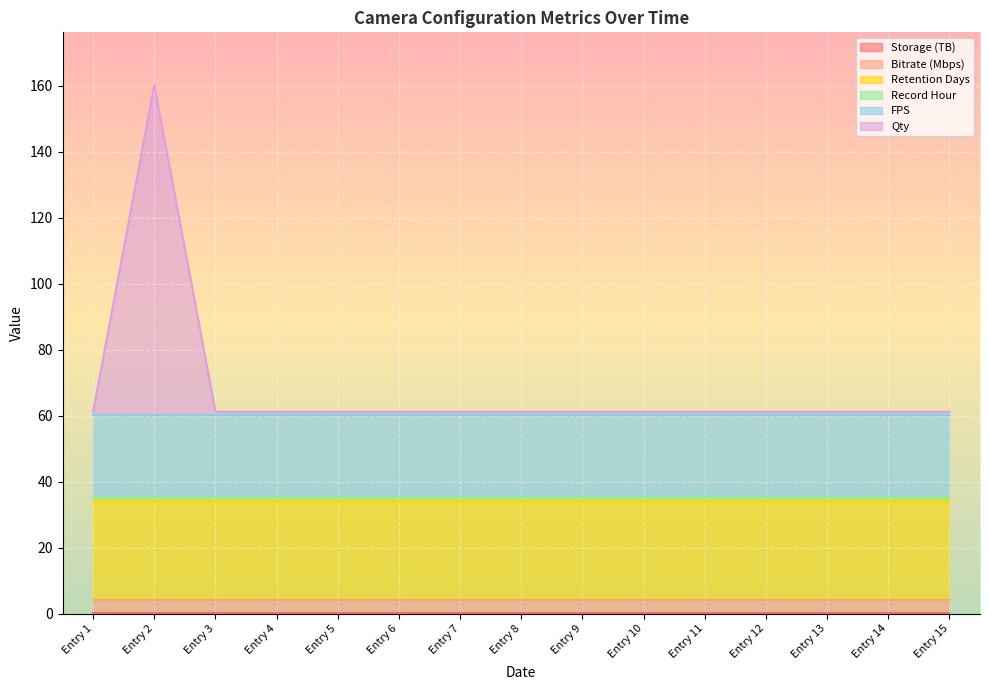

Reading left to right, extract all data points from this chart.

Storage (TB): 2025-07-15=0.1	2025-07-15=0.1	2025-07-15=0.1	2025-07-15=0.1	2025-07-15=0.1	2025-07-15=0.1	2025-07-15=0.1	2025-07-15=0.1	2025-07-11=0.1	2025-07-11=0.1	2025-07-11=0.1	2025-07-11=0.1	2025-07-11=0.1	2025-07-11=0.1	2025-07-11=0.1
Bitrate (Mbps): 2025-07-15=4.2	2025-07-15=4.2	2025-07-15=4.2	2025-07-15=4.2	2025-07-15=4.2	2025-07-15=4.2	2025-07-15=4.2	2025-07-15=4.2	2025-07-11=4.2	2025-07-11=4.2	2025-07-11=4.2	2025-07-11=4.2	2025-07-11=4.2	2025-07-11=4.2	2025-07-11=4.2
Retention Days: 2025-07-15=30.0	2025-07-15=30.0	2025-07-15=30.0	2025-07-15=30.0	2025-07-15=30.0	2025-07-15=30.0	2025-07-15=30.0	2025-07-15=30.0	2025-07-11=30.0	2025-07-11=30.0	2025-07-11=30.0	2025-07-11=30.0	2025-07-11=30.0	2025-07-11=30.0	2025-07-11=30.0
Record Hour: 2025-07-15=1.0	2025-07-15=1.0	2025-07-15=1.0	2025-07-15=1.0	2025-07-15=1.0	2025-07-15=1.0	2025-07-15=1.0	2025-07-15=1.0	2025-07-11=1.0	2025-07-11=1.0	2025-07-11=1.0	2025-07-11=1.0	2025-07-11=1.0	2025-07-11=1.0	2025-07-11=1.0
FPS: 2025-07-15=25.0	2025-07-15=25.0	2025-07-15=25.0	2025-07-15=25.0	2025-07-15=25.0	2025-07-15=25.0	2025-07-15=25.0	2025-07-15=25.0	2025-07-11=25.0	2025-07-11=25.0	2025-07-11=25.0	2025-07-11=25.0	2025-07-11=25.0	2025-07-11=25.0	2025-07-11=25.0
Qty: 2025-07-15=1.0	2025-07-15=100.0	2025-07-15=1.0	2025-07-15=1.0	2025-07-15=1.0	2025-07-15=1.0	2025-07-15=1.0	2025-07-15=1.0	2025-07-11=1.0	2025-07-11=1.0	2025-07-11=1.0	2025-07-11=1.0	2025-07-11=1.0	2025-07-11=1.0	2025-07-11=1.0